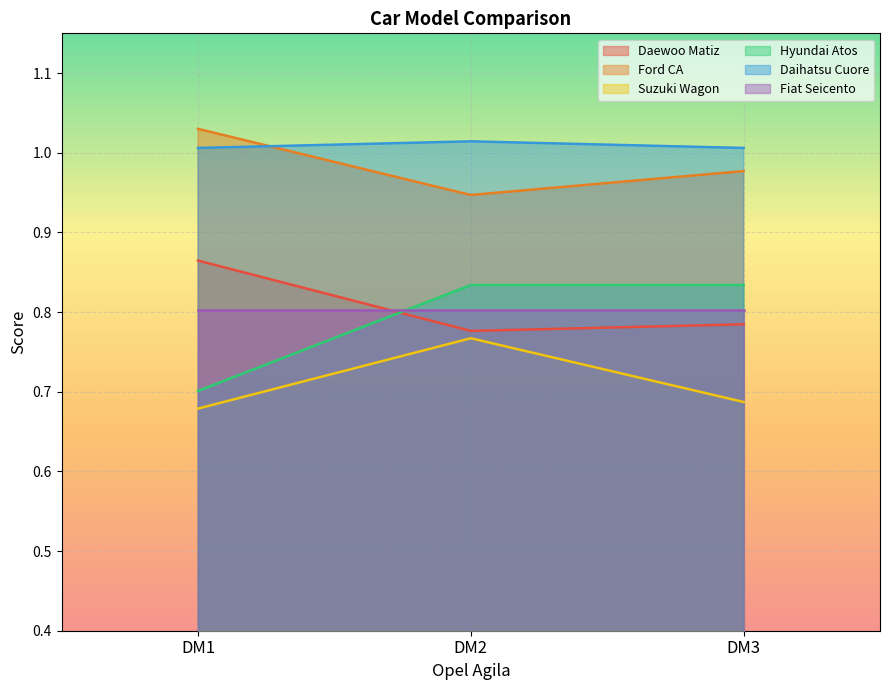

List the series in order of their peak value, lowest first.

Suzuki Wagon, Fiat Seicento, Hyundai Atos, Daewoo Matiz, Daihatsu Cuore, Ford CA